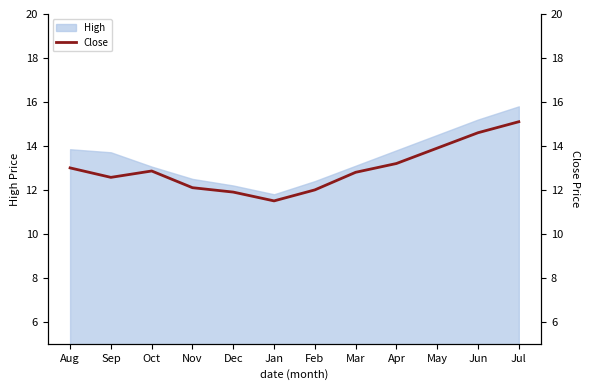

What position from the right is Nov?

9